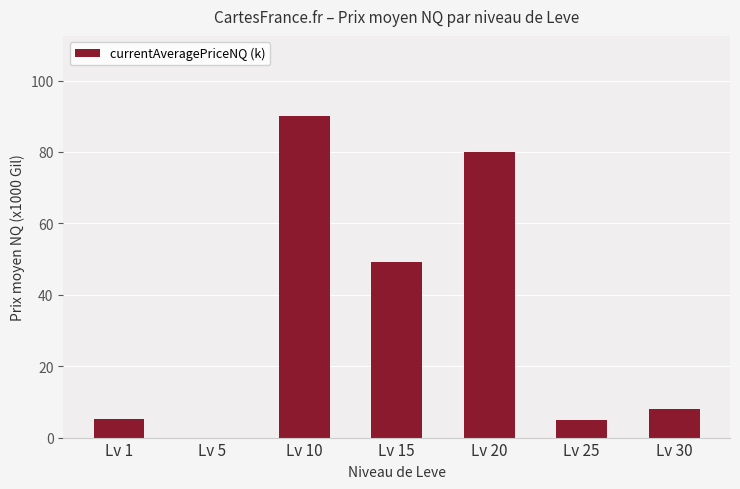

What is the ratio of the value at Lv 20 to the value at Lv 25?

16.0